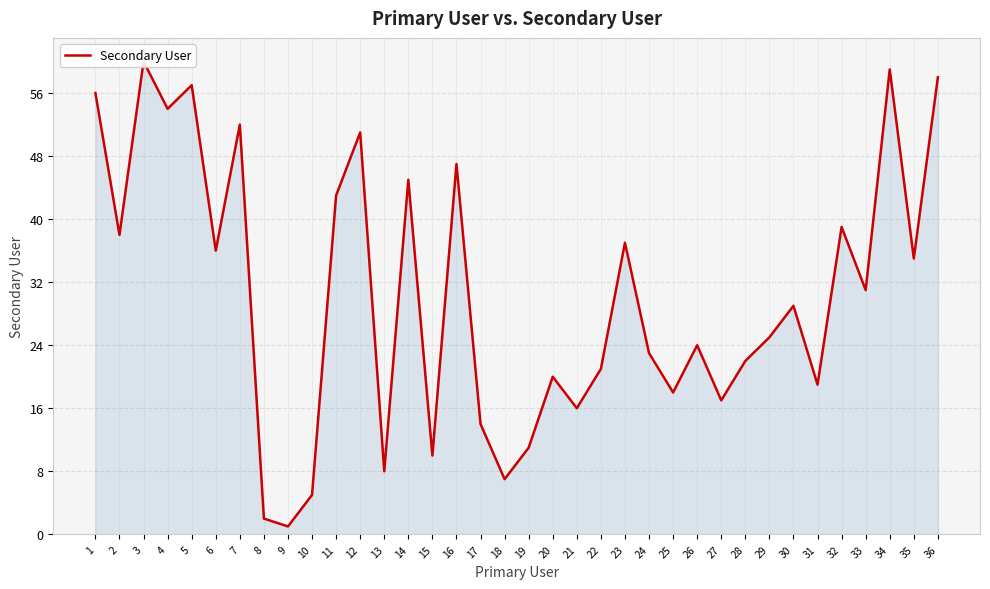

What is the approximate value at 15?

10